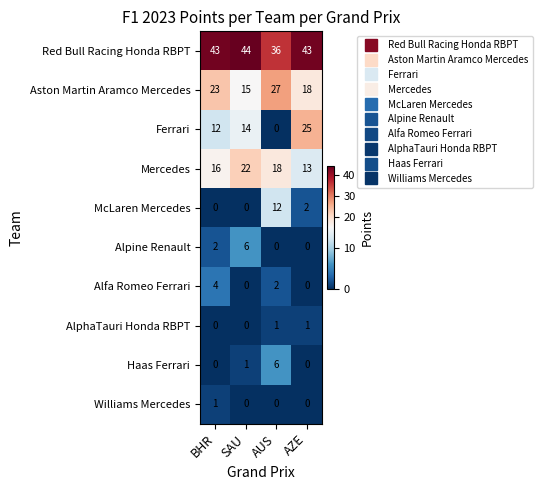

What is the lowest value of the Mercedes series?

13